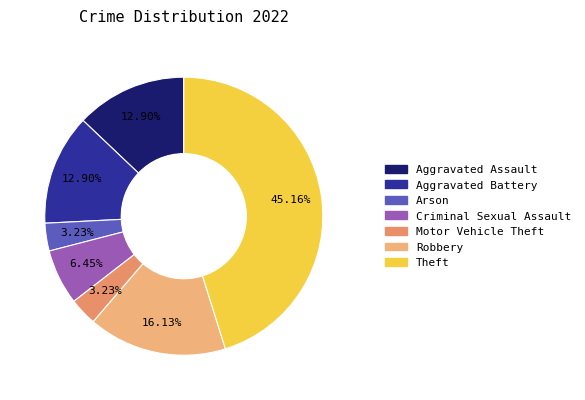

To the nearest percent, what is the average slice percentage?

14%